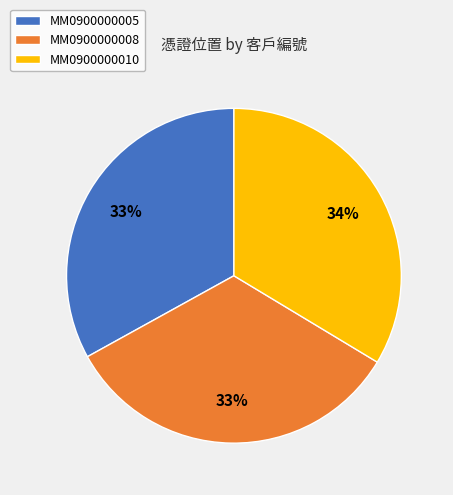

Do MM0900000010 and MM0900000008 together represent more than half of the pie?

Yes